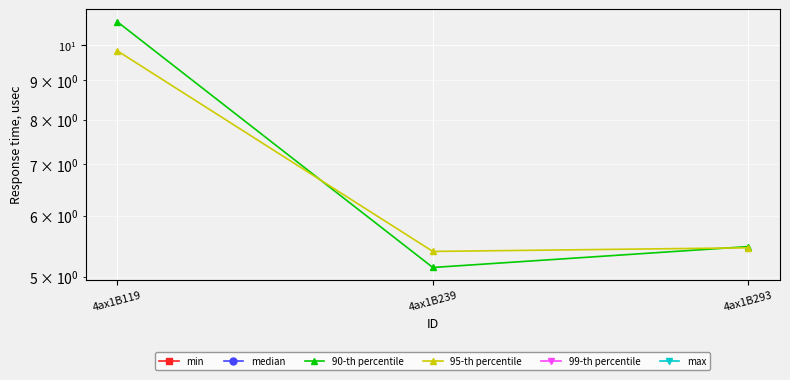

Which series has the largest total across all categories?

90-th percentile